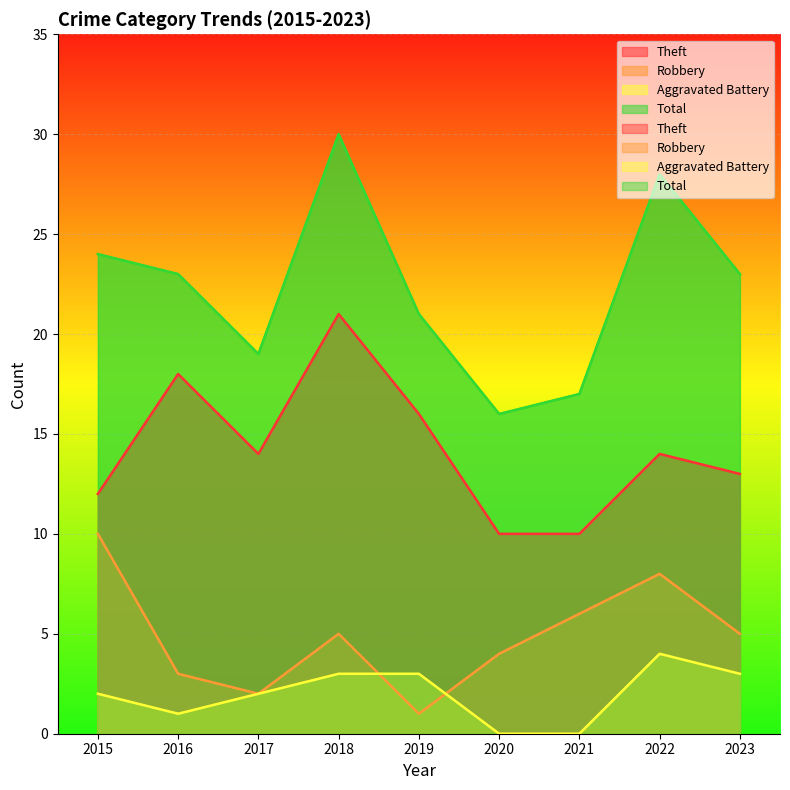

Reading left to right, list all the values displayed in this chart.

Theft: 2015=12	2016=18	2017=14	2018=21	2019=16	2020=10	2021=10	2022=14	2023=13
Robbery: 2015=10	2016=3	2017=2	2018=5	2019=1	2020=4	2021=6	2022=8	2023=5
Aggravated Battery: 2015=2	2016=1	2017=2	2018=3	2019=3	2020=0	2021=0	2022=4	2023=3
Total: 2015=24	2016=23	2017=19	2018=30	2019=21	2020=16	2021=17	2022=28	2023=23